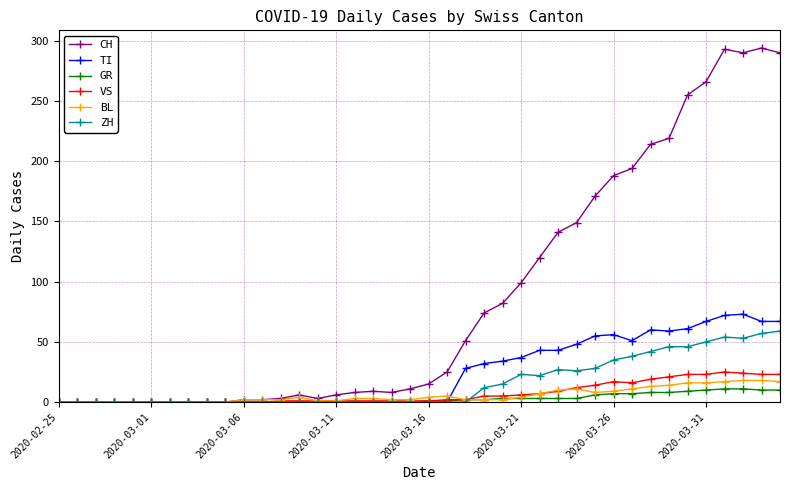

True or false: BL has more than 2 points higher than both neighbors.

True